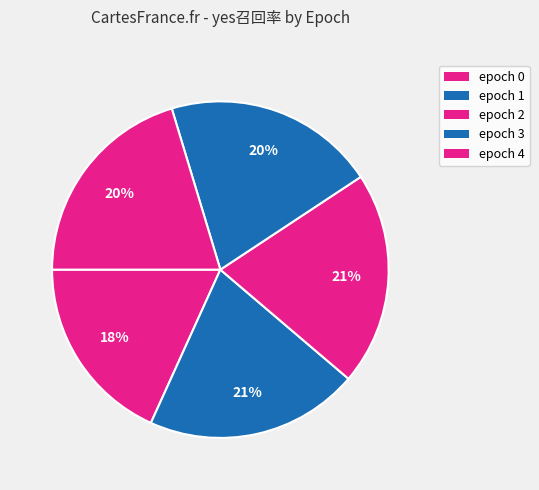

The epoch 2 slice represents 21% of the pie. True or false?

True